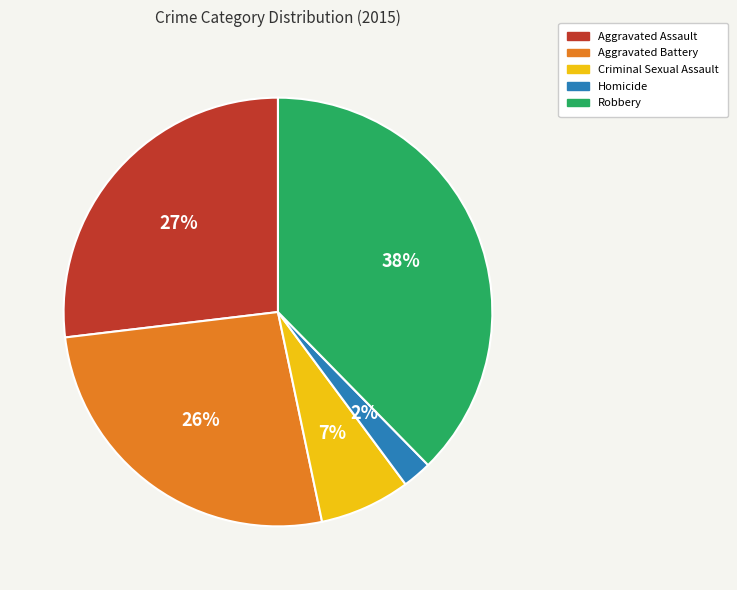

Is the sum of Robbery and Criminal Sexual Assault greater than half?

No